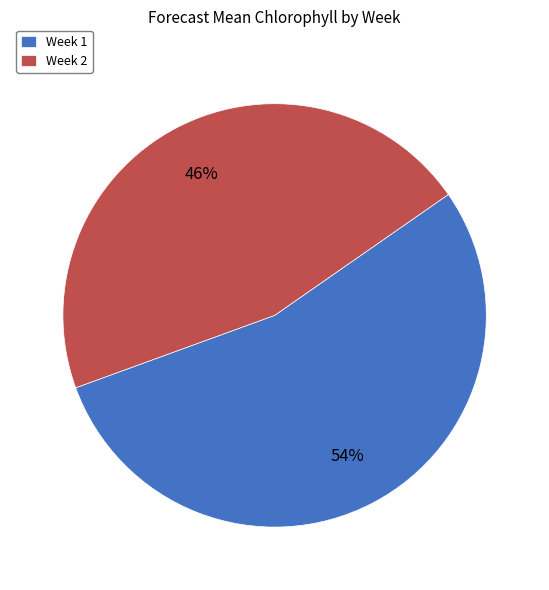

Which has a higher value, Week 2 or Week 1?

Week 1